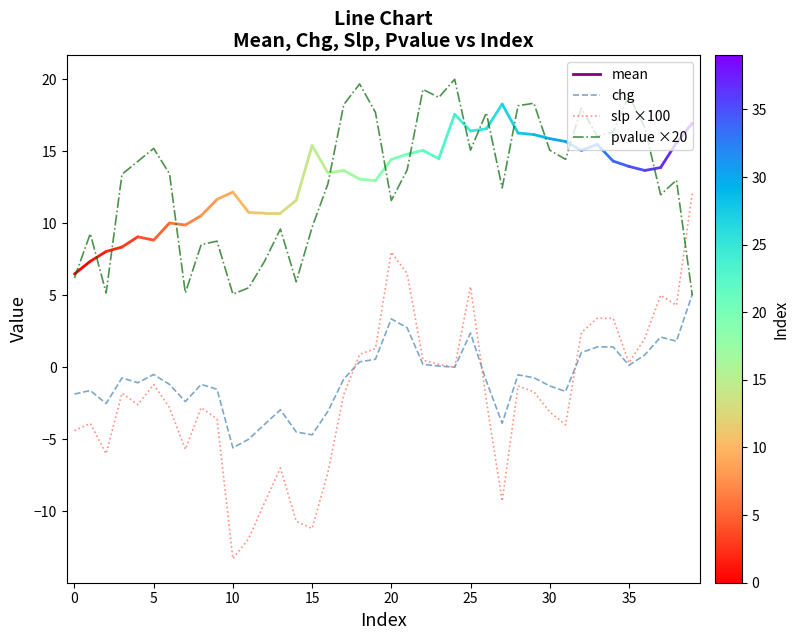

What is the minimum value for slp ×100?

-13.3